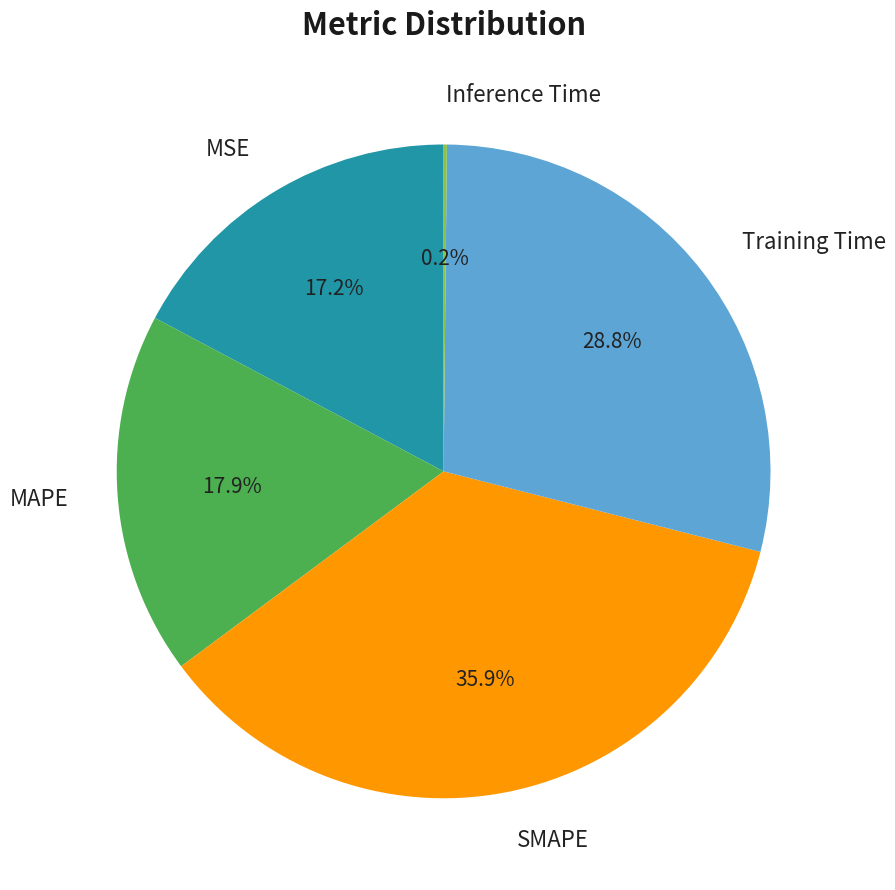

To the nearest percent, what portion does Training Time represent?

29%